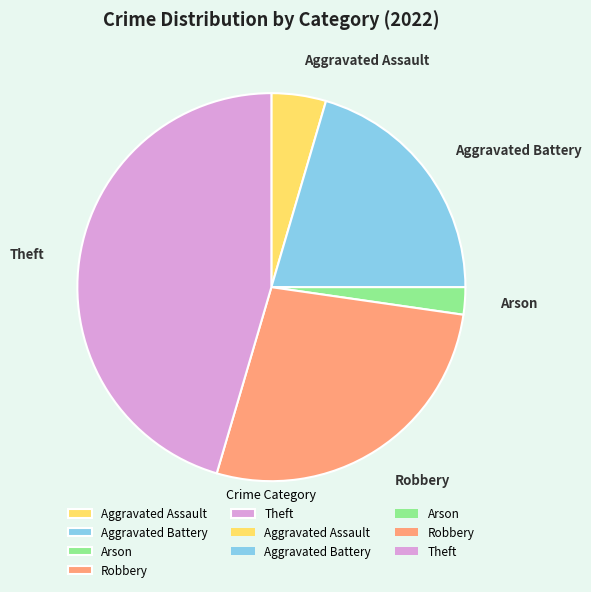

Is there a majority slice in this chart?

No